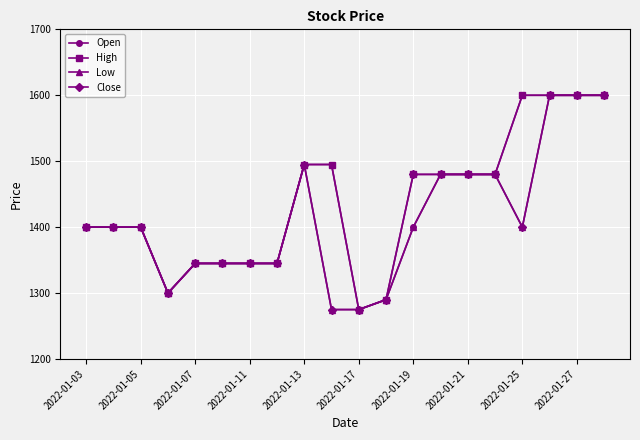

What is the average value of the High series?

1438